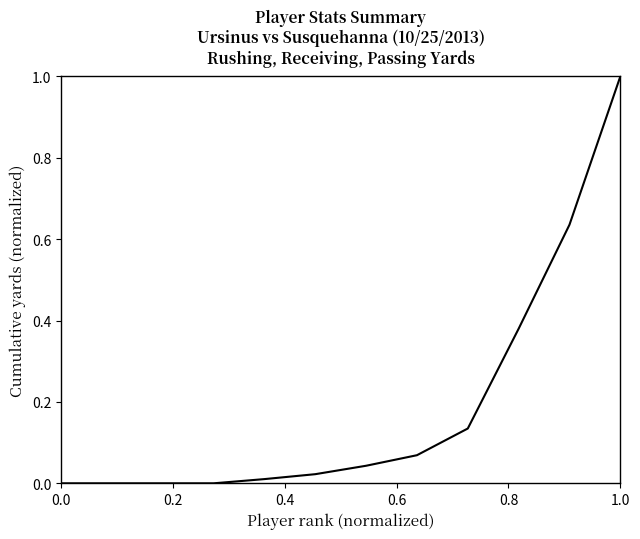

What is the difference between the maximum and minimum values?

1.0